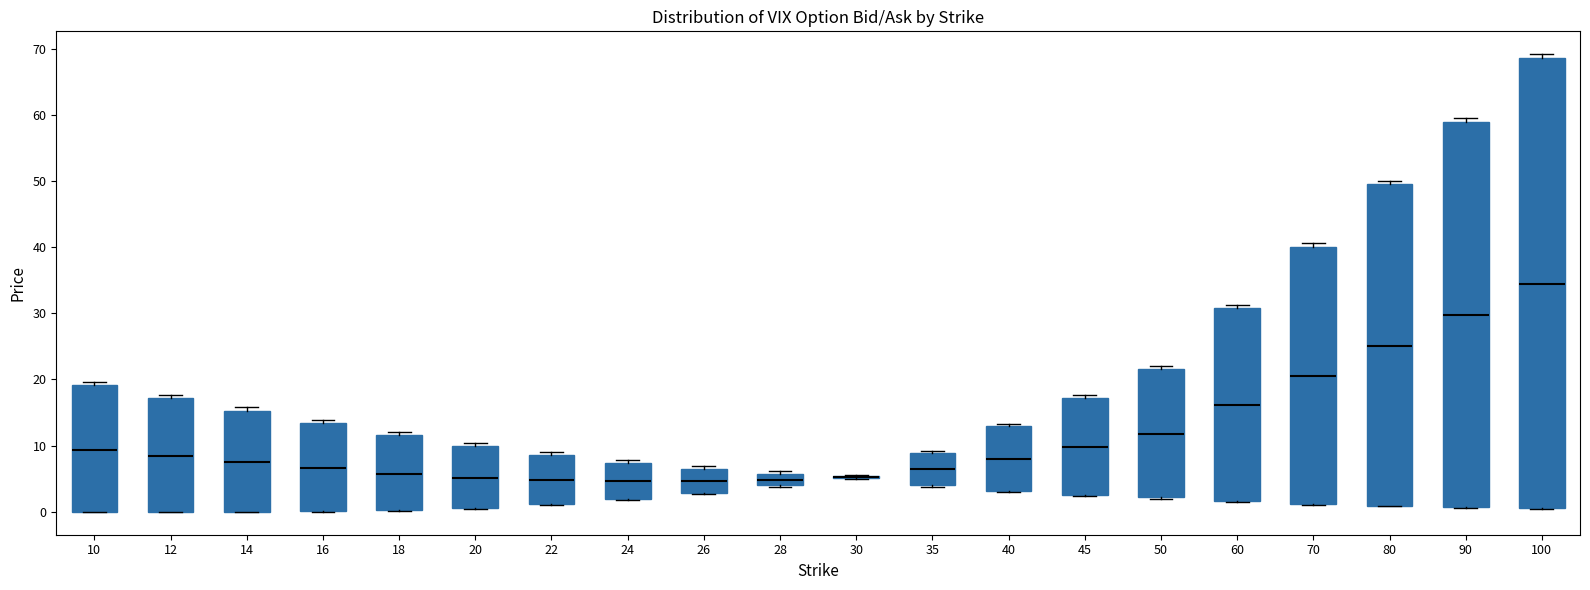

Comparing the boxes themselves (not the whiskers), which one is the tallest?

100